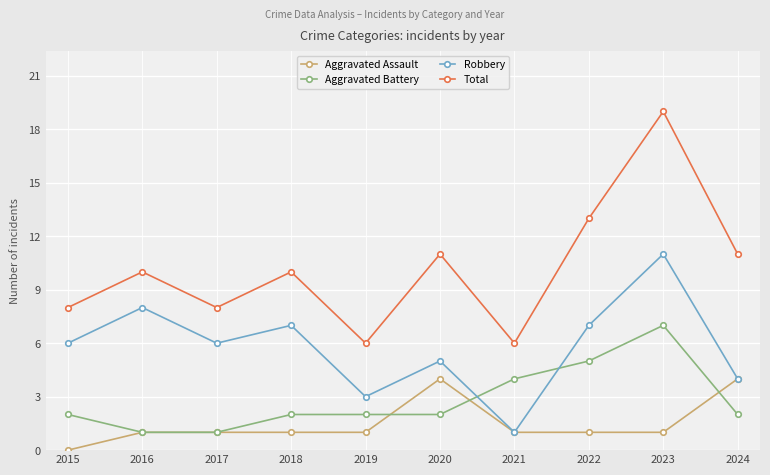

How many series are shown in this chart?

4